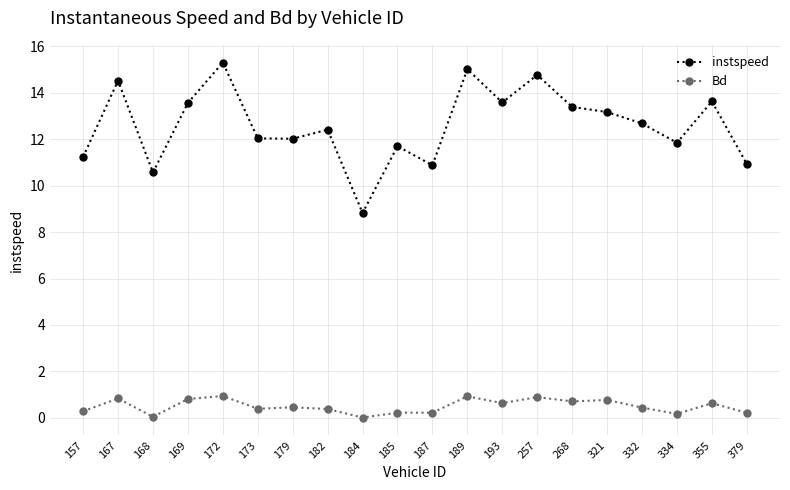

How many lines are shown in the chart?

2